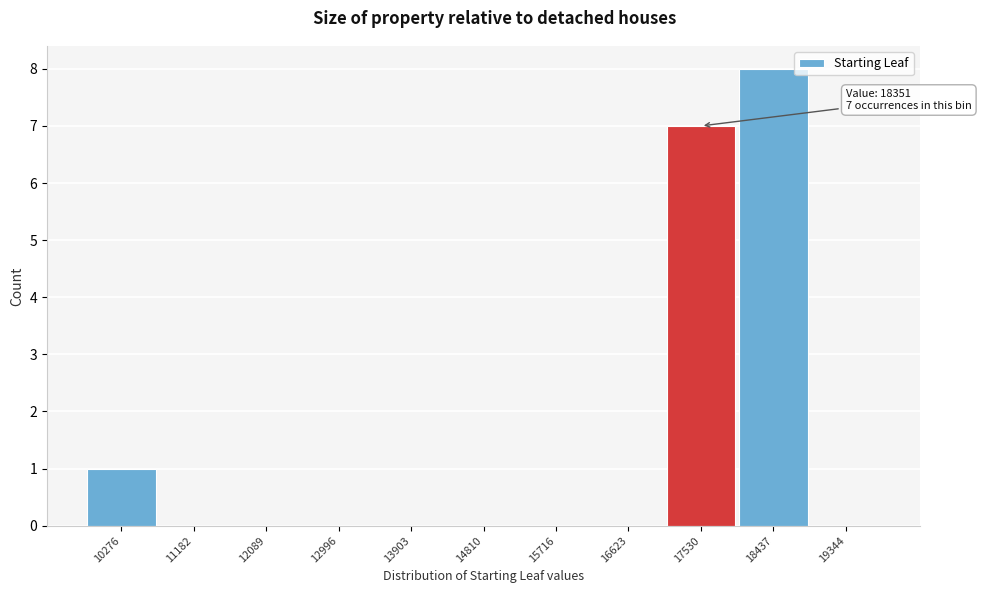

Reading right to left, what are all the values shown in this chart?

19344=0	18437=8	17530=7	16623=0	15716=0	14810=0	13903=0	12996=0	12089=0	11182=0	10276=1